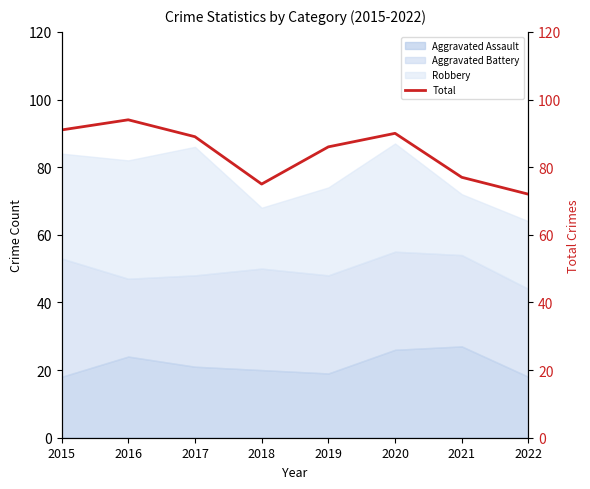

Which has a higher value, 2016 or 2015?

2016